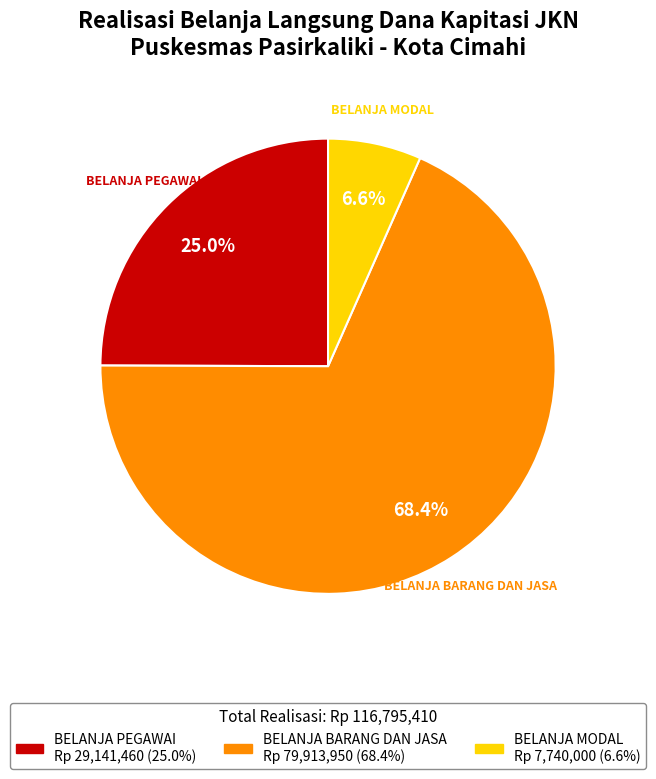

What percentage is the BELANJA PEGAWAI slice, to the nearest percent?

25%